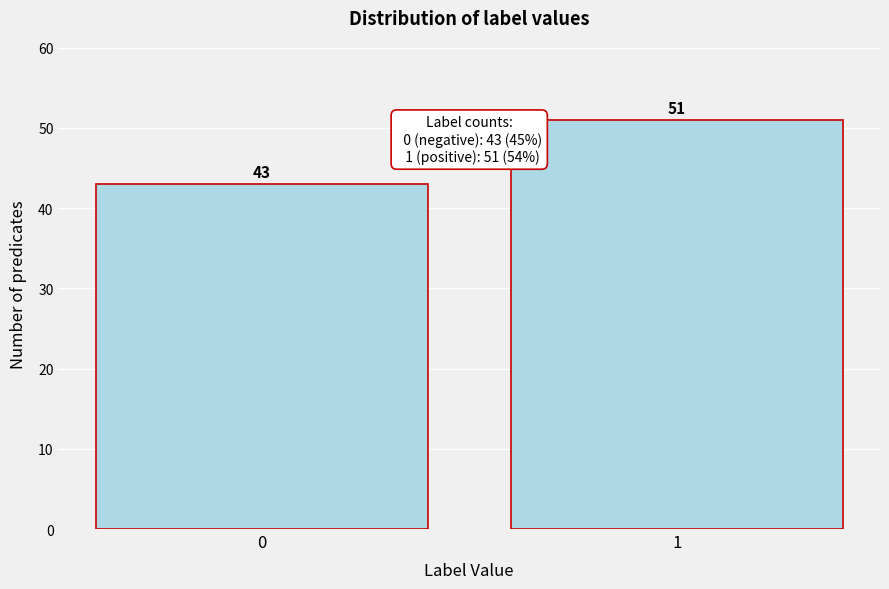

Reading right to left, extract all data points from this chart.

51	43